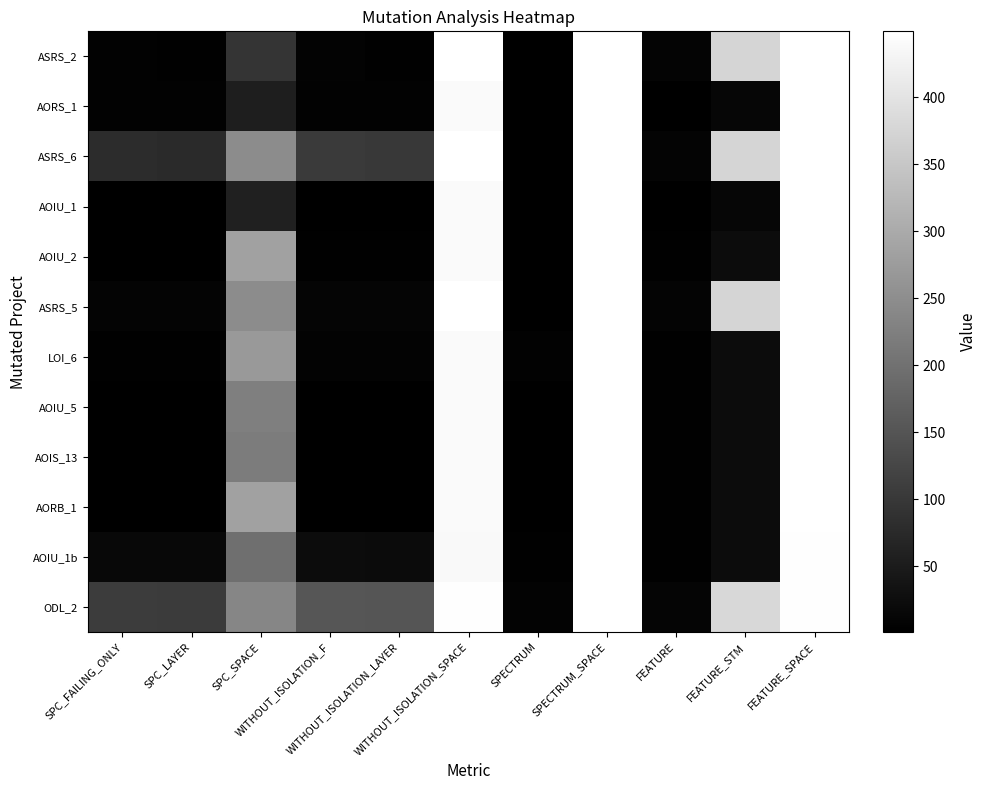

What is the total value across all series at SPECTRUM?

29